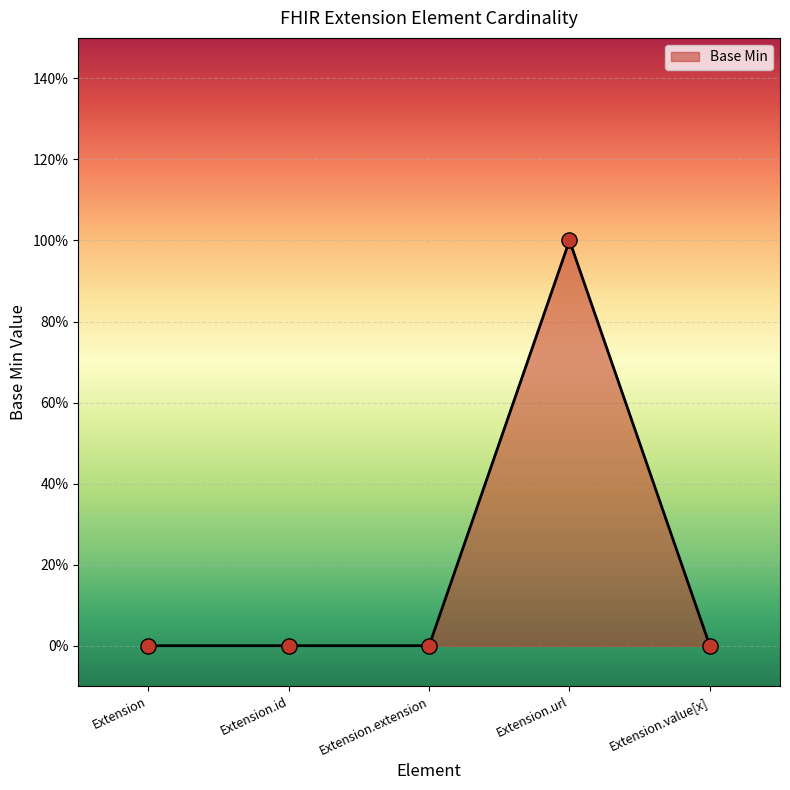

Which has a higher value, Extension.id or Extension.extension?

Extension.id